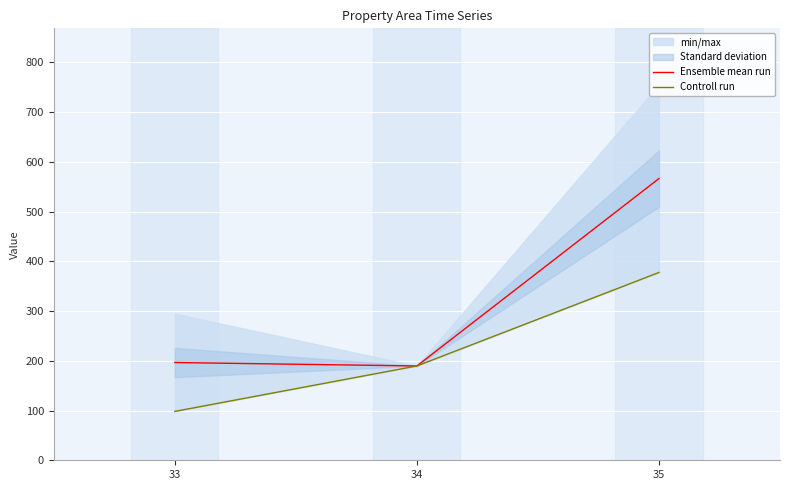

What is the average value of the Controll run series?

221.8